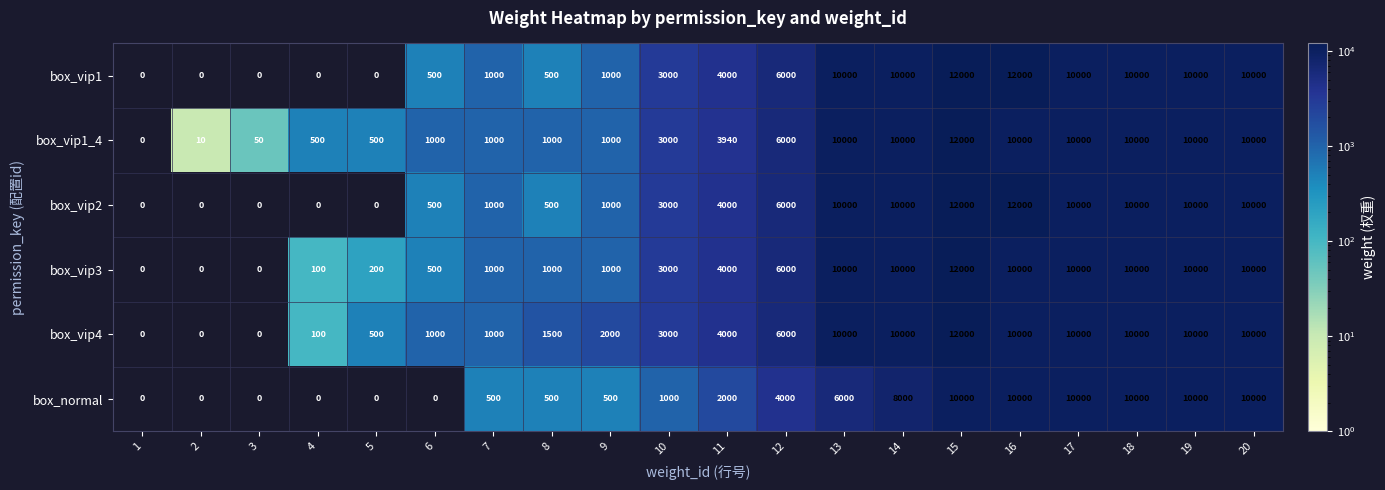

At which label does box_vip1_4 reach its peak?

15